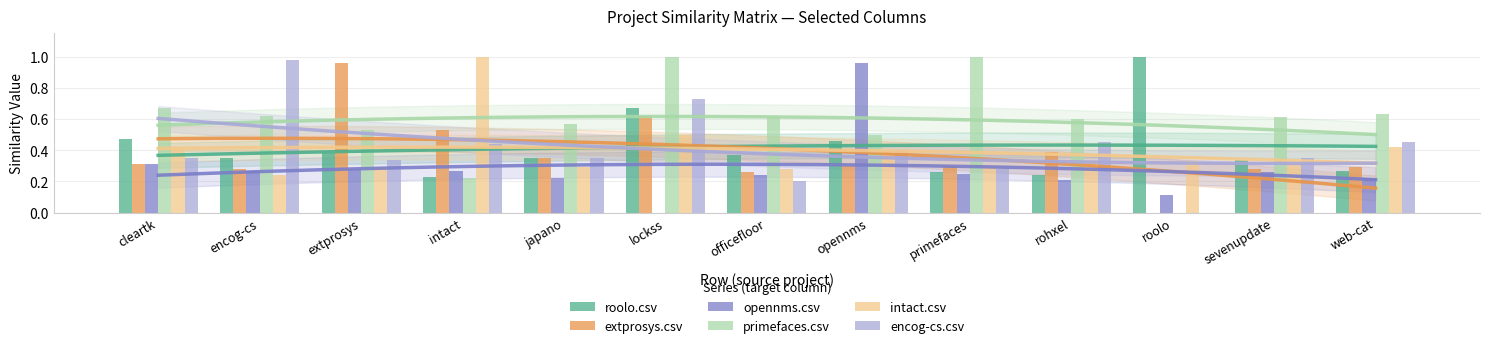

Which series changed the most between encog-cs and sevenupdate?

encog-cs.csv